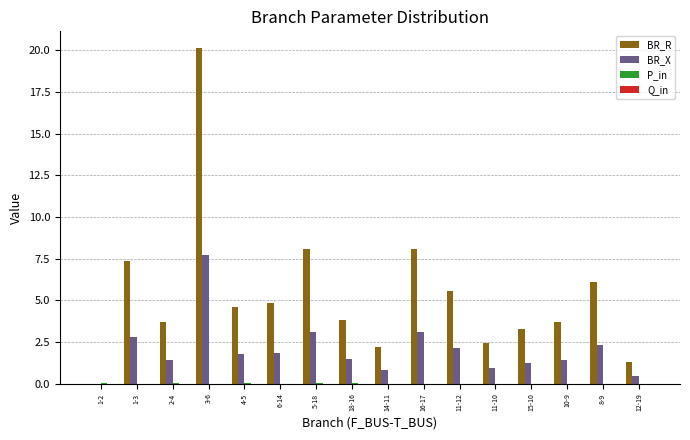

Is it true that BR_X equals 2.3 at 8-9?

True